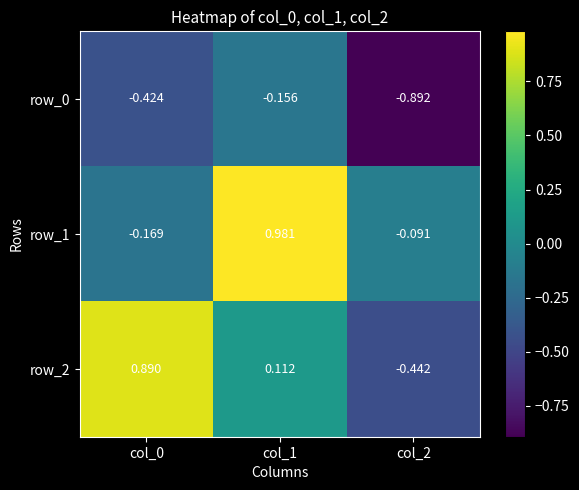

Where is row_1 nearest to the value 0?

col_2